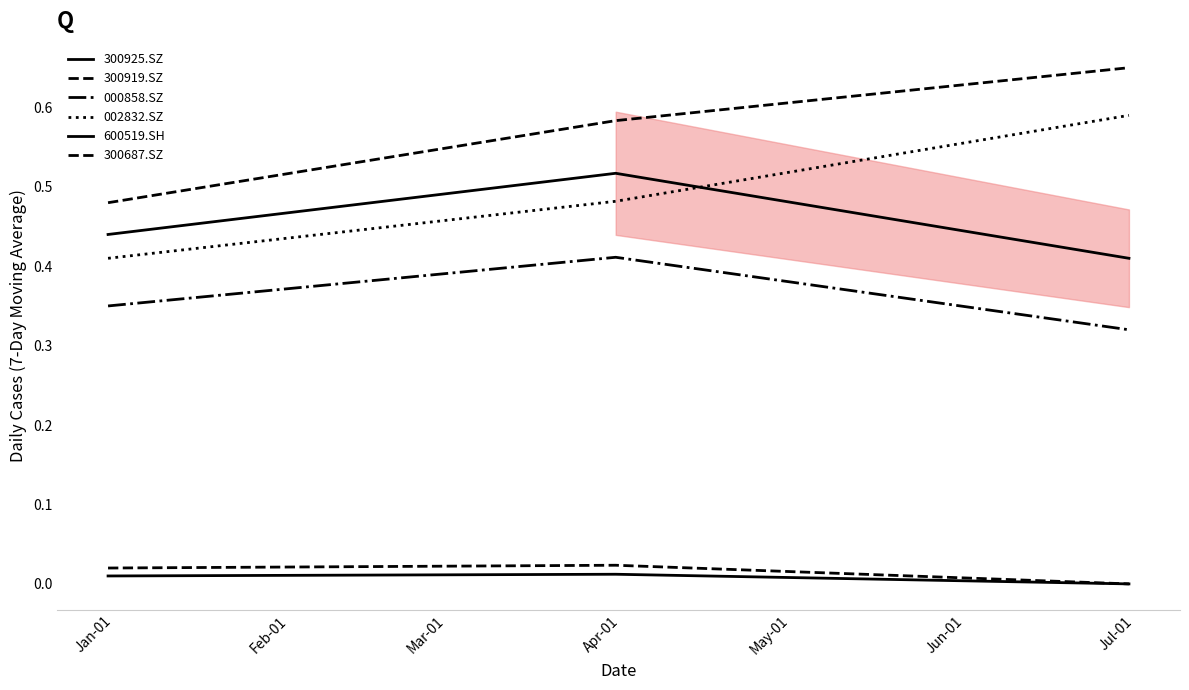

Rank the series by their maximum value, from highest to lowest.

300687.SZ, 002832.SZ, 600519.SH, 000858.SZ, 300919.SZ, 300925.SZ